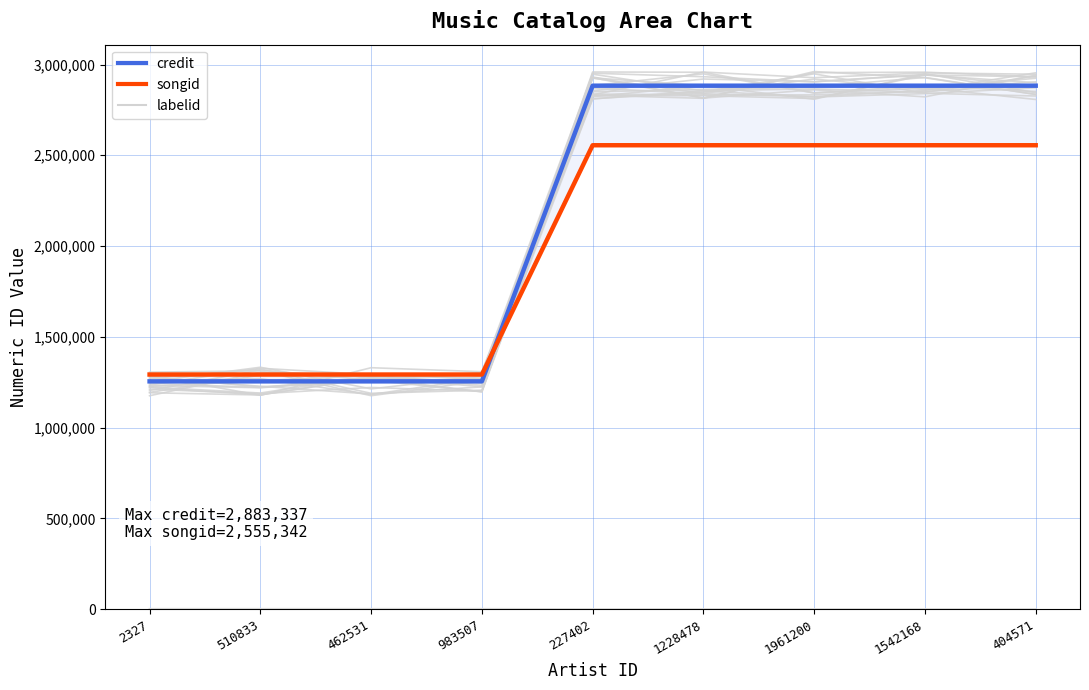

What are all the series names shown in the legend?

credit, songid, labelid